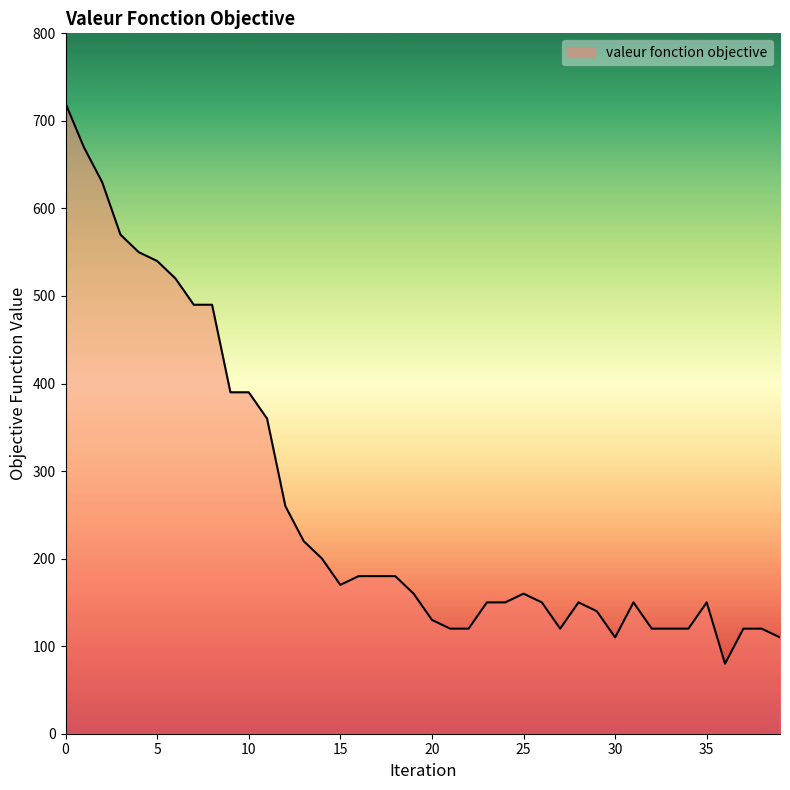

How many lines are shown in the chart?

1